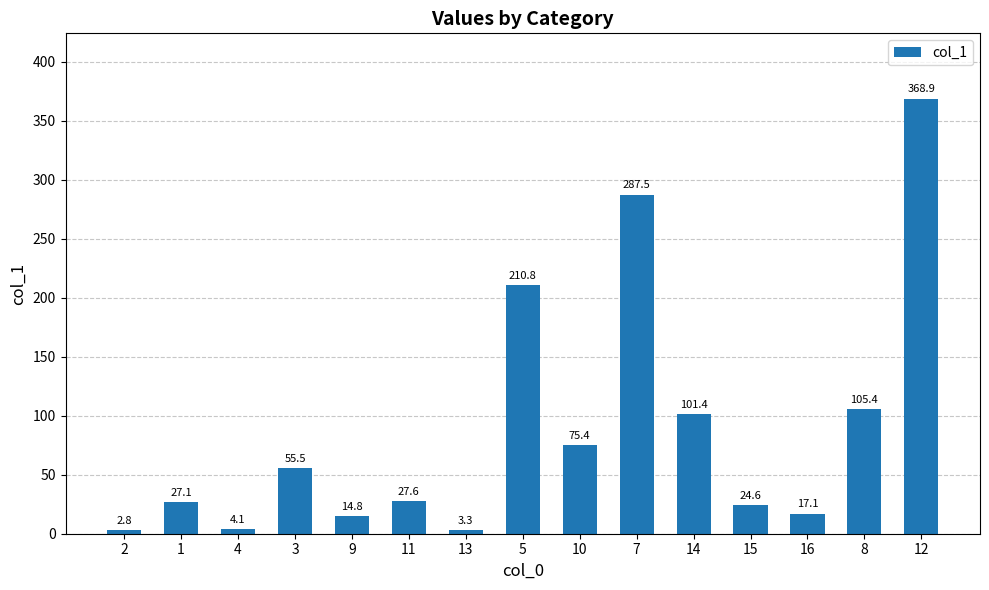

Where does the data first go above 27?

1